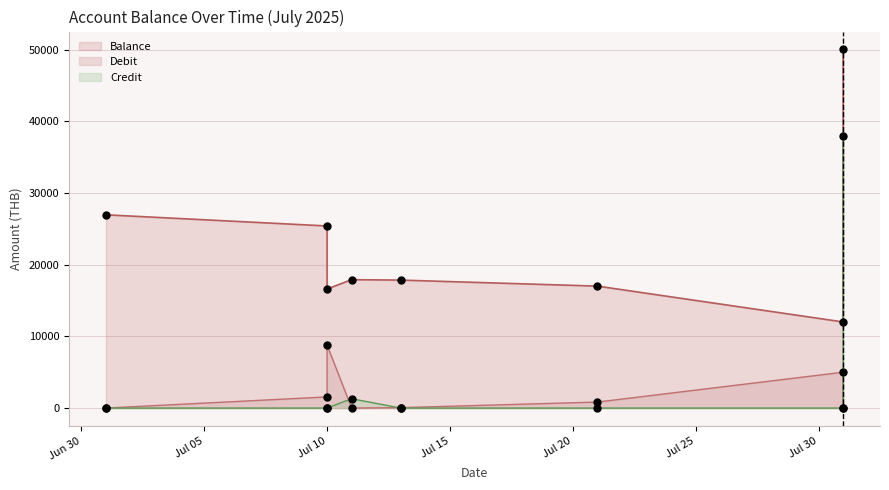

At how many categories does at least one series exceed 29974?

1